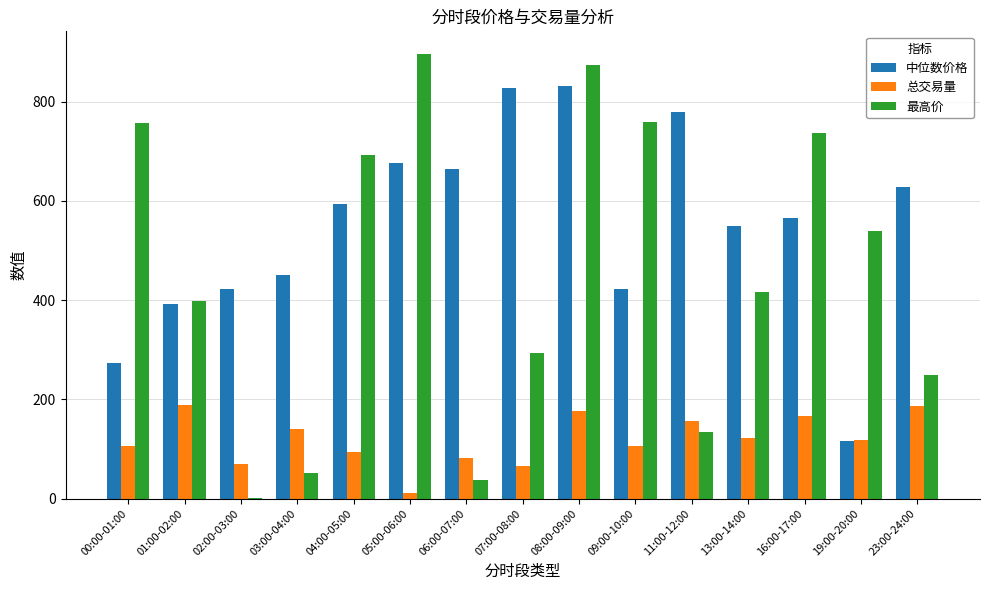

What is the difference between the 总交易量 values at 01:00-02:00 and 02:00-03:00?

119.8